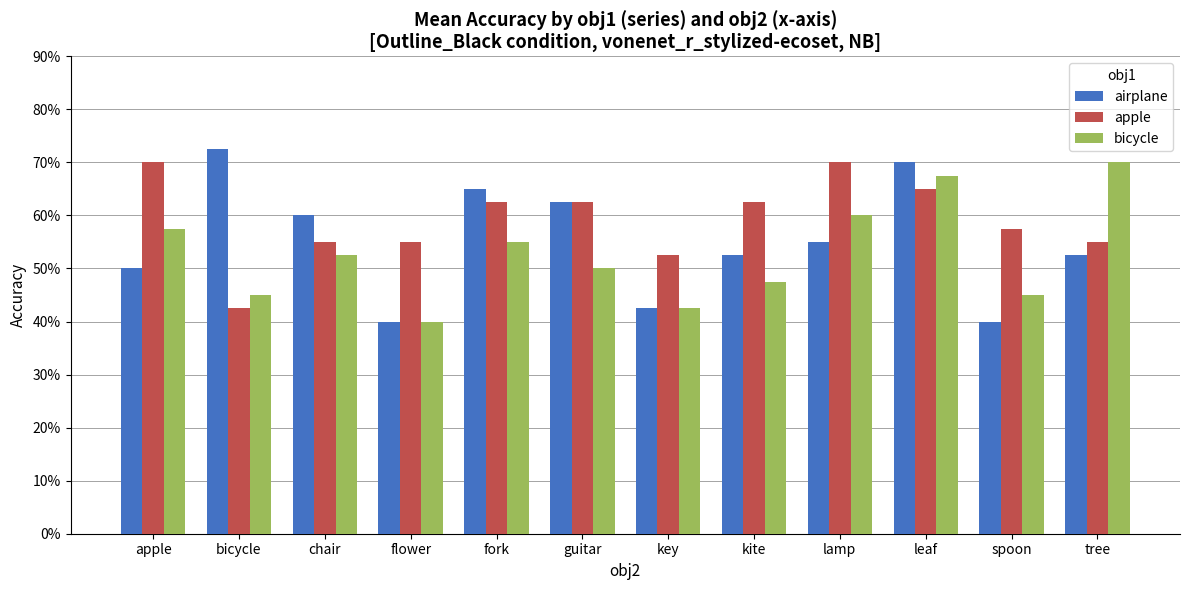

What is the label of the 4th bar from the left?

flower